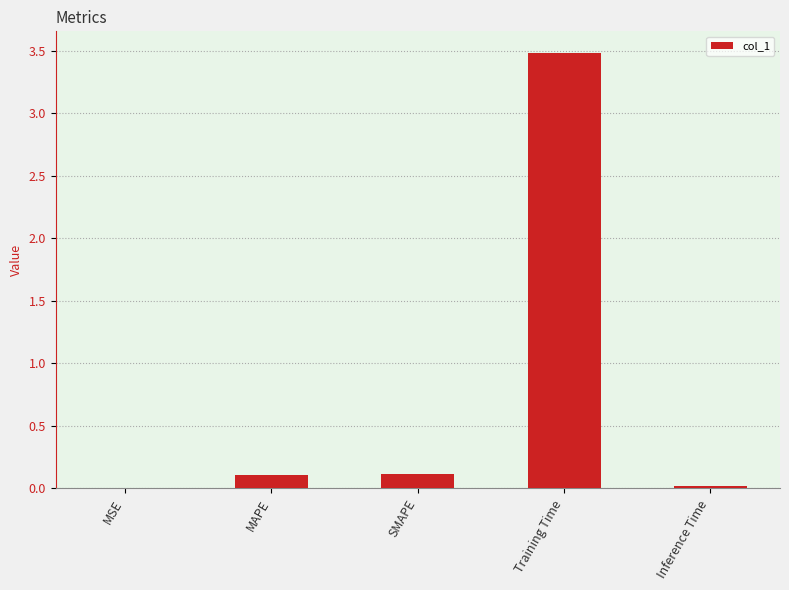

What value does the data have at Training Time?

3.5